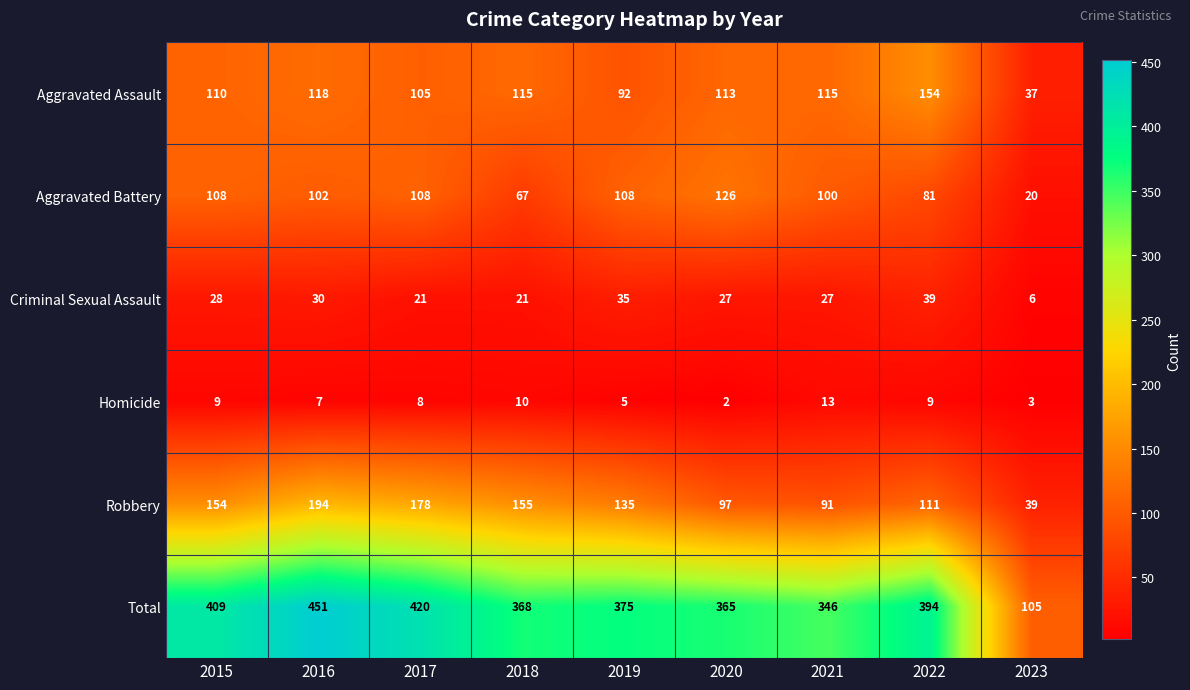

What is the average value of the Total series?

359